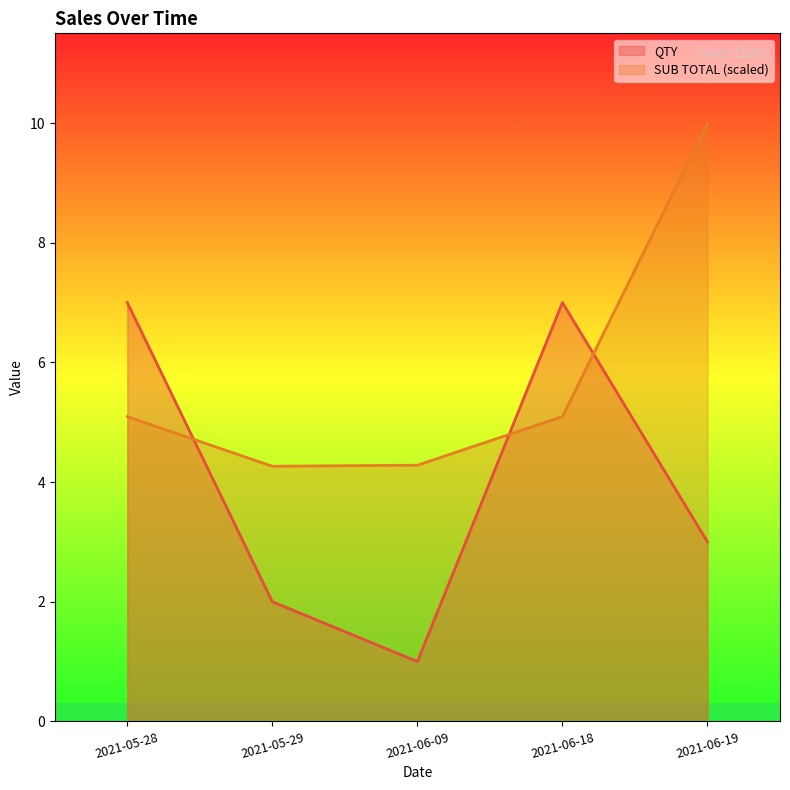

True or false: QTY and SUB TOTAL intersect in this chart.

True